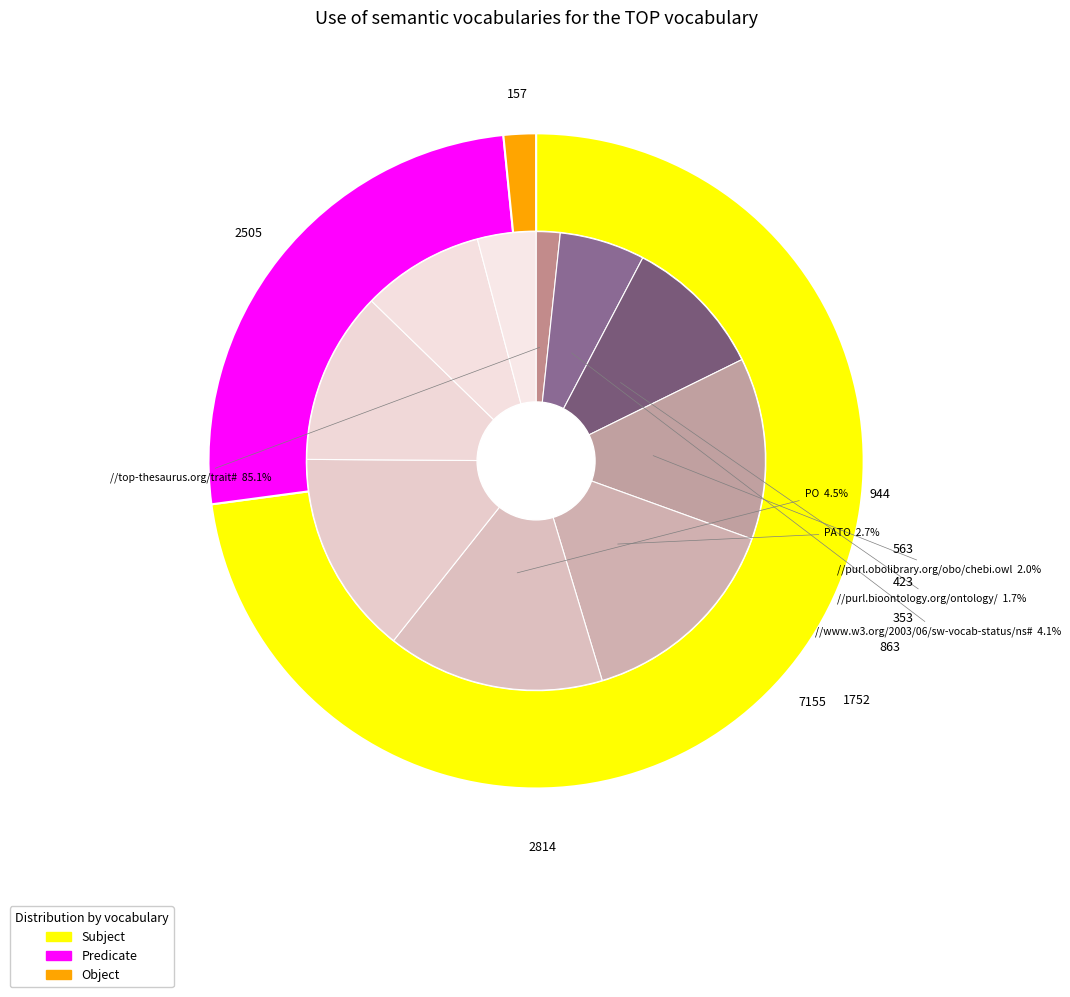

Count the number of slices in the pie.

10